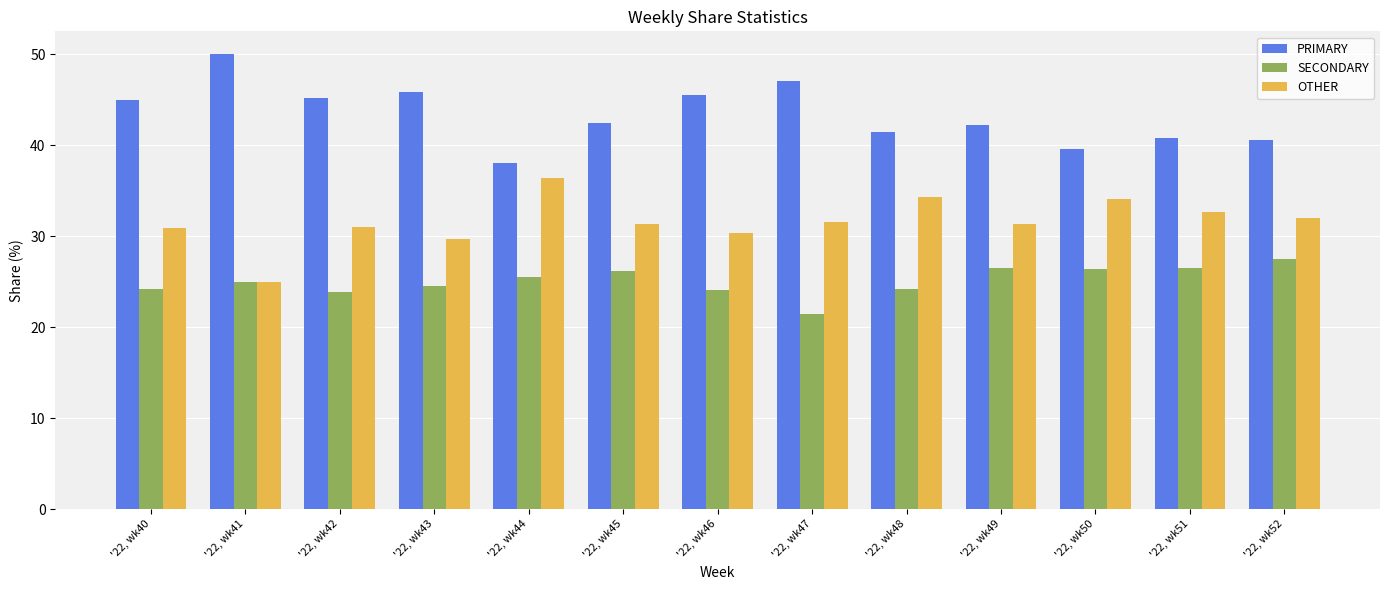

The OTHER series shows 34.1 at '22, wk50. True or false?

True